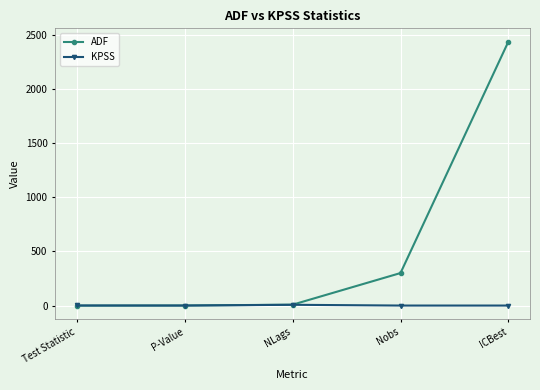

What is the difference between the maximum and minimum values in the ADF series?

2437.7